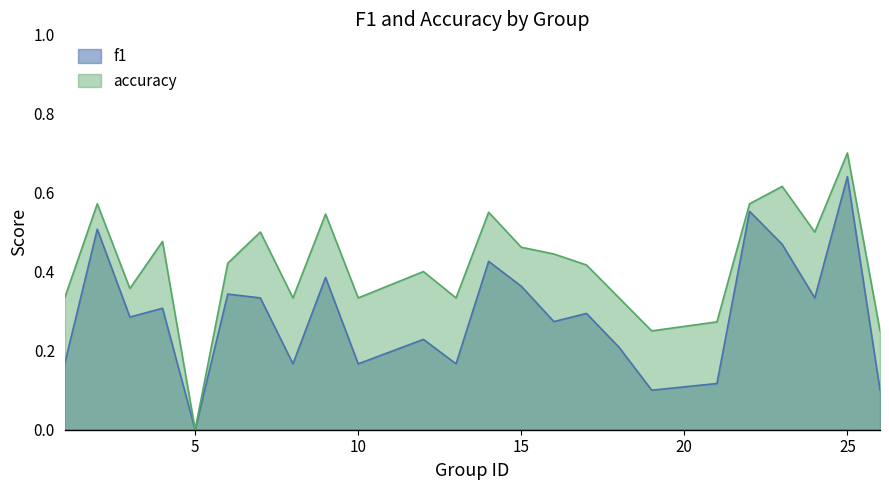

Which category has the highest value in the f1 series?

25